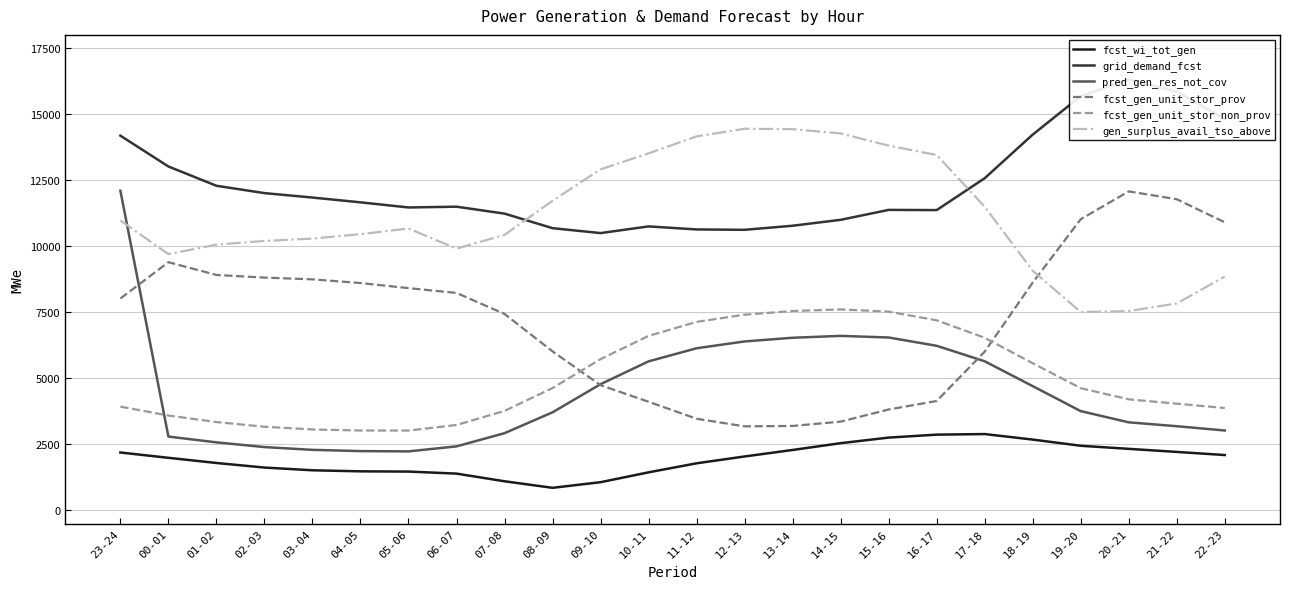

Between 09-10 and 19-20, which series saw the biggest shift?

fcst_gen_unit_stor_prov